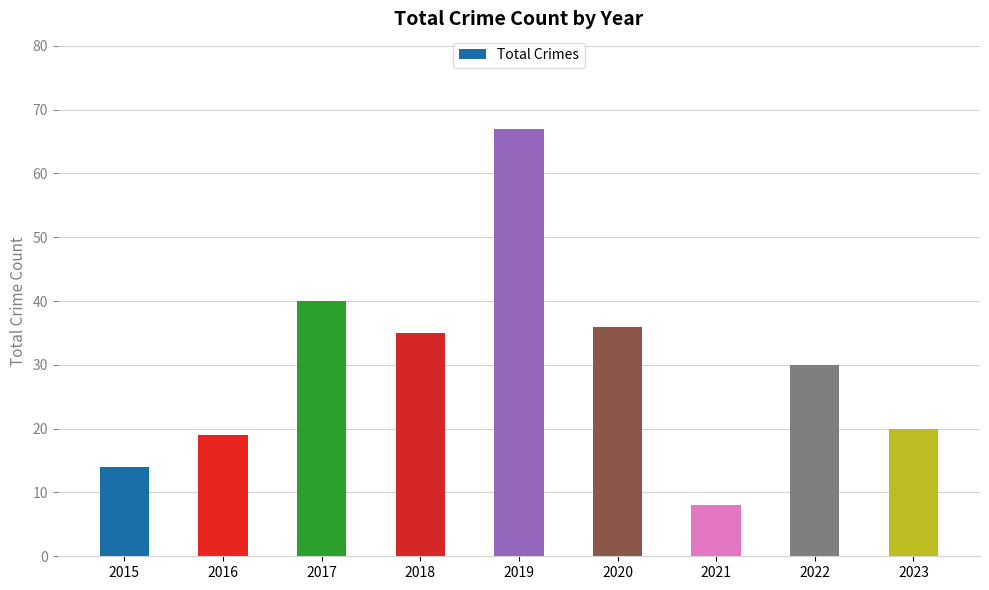

Is it true that the value at 2021 is 12?

False